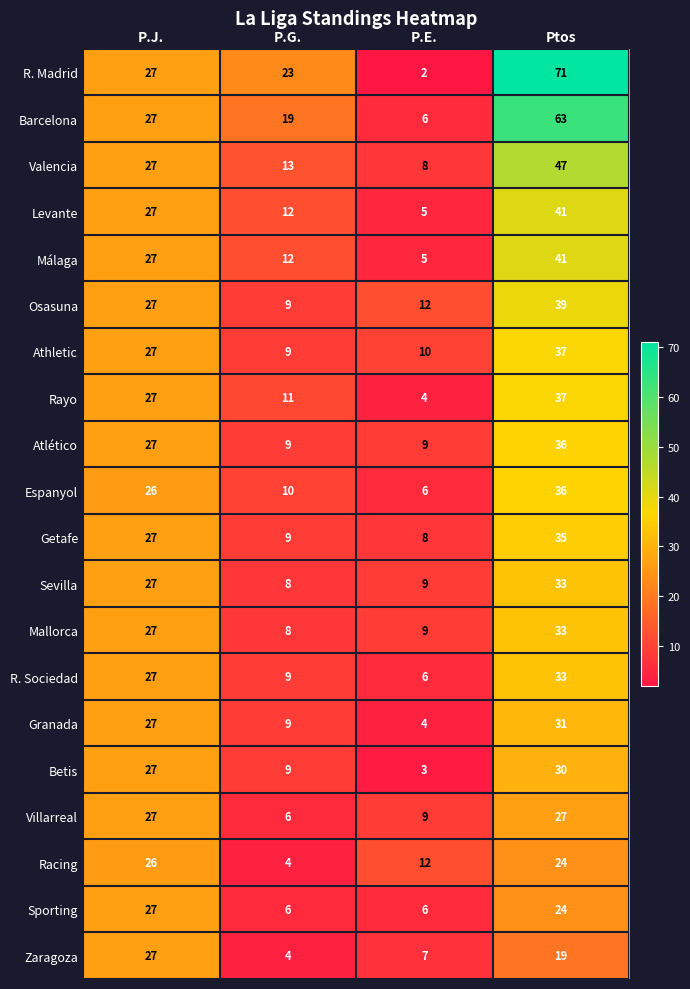

What is the total value across all series at P.J.?

538